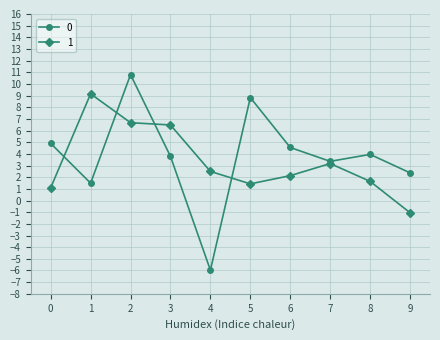

What is the sum of all 0 values?

38.1